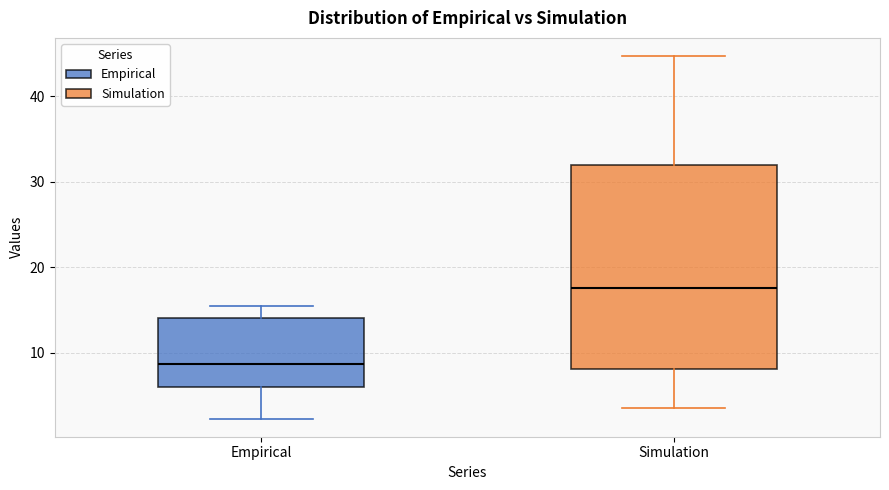

Where does the lower whisker of the box for Simulation end on the y-axis? The values are not printed on the chart, so give them approximately, as read against the axis.

3